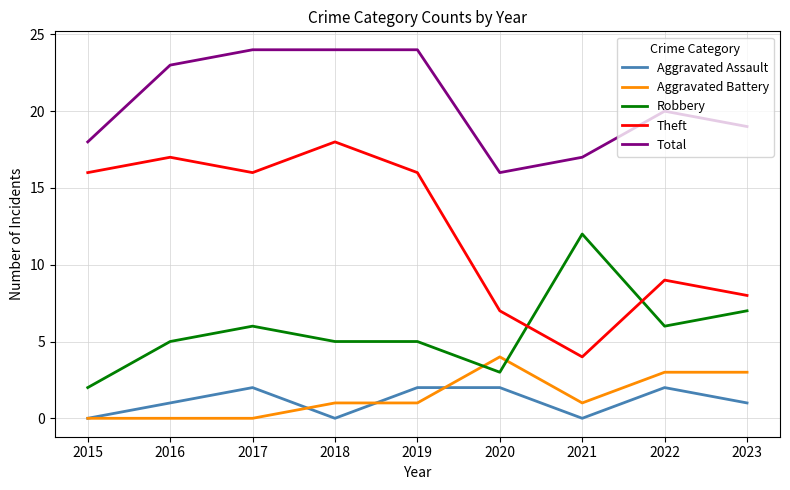

What is the spread (max minus min) of values at 2017?

24